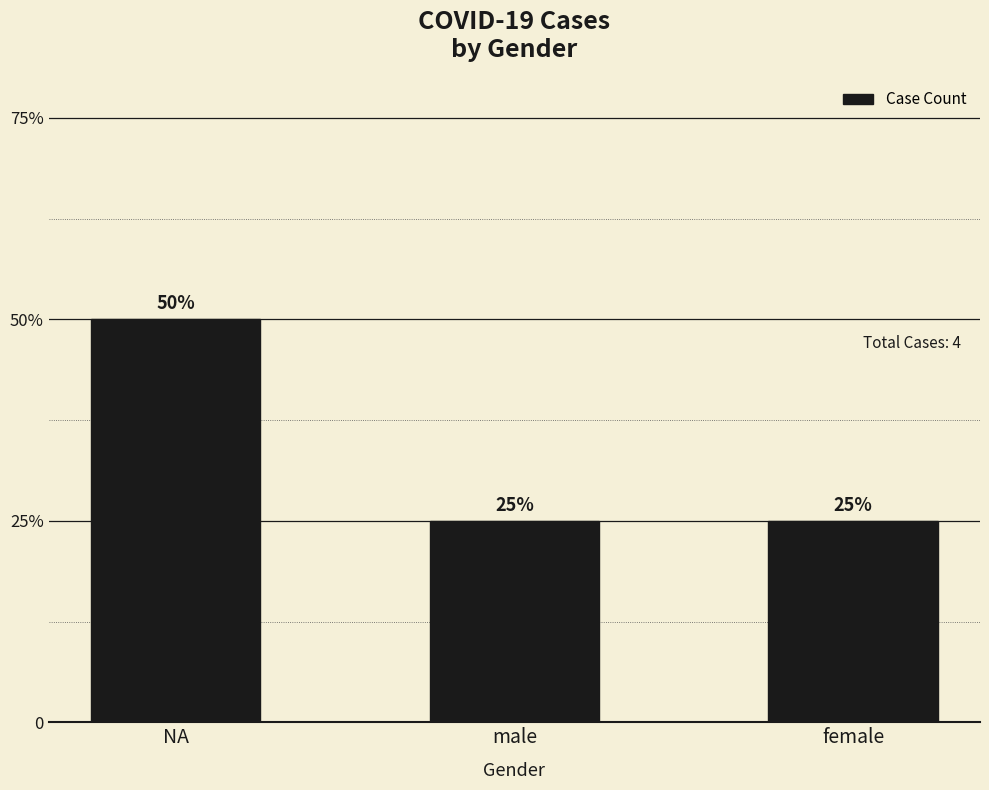

Reading left to right, list all the values displayed in this chart.

2	1	1